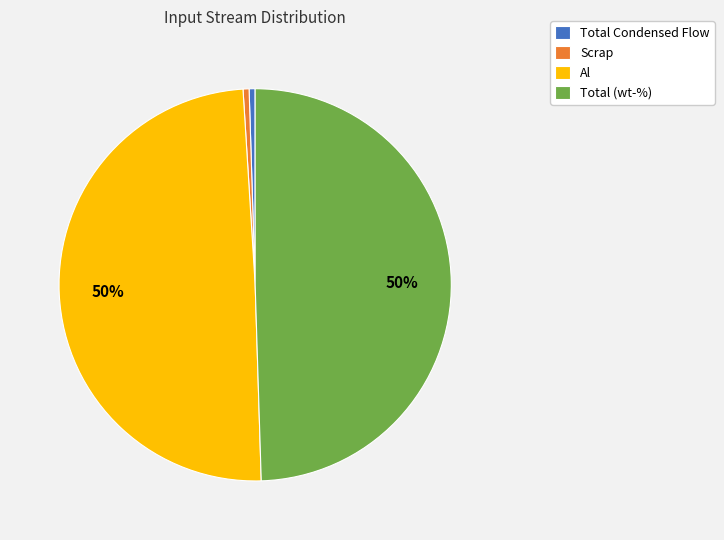

How many segments does this pie chart have?

4